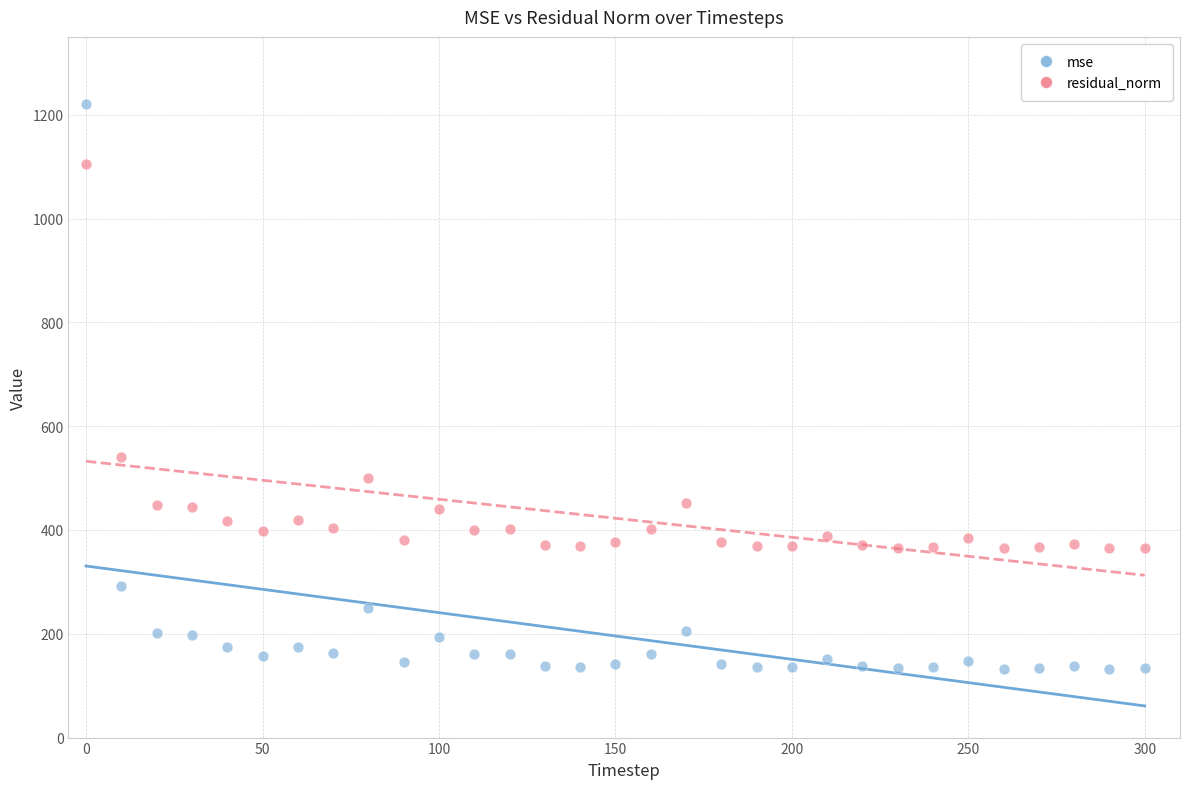

What are all the series names shown in the legend?

mse, residual_norm